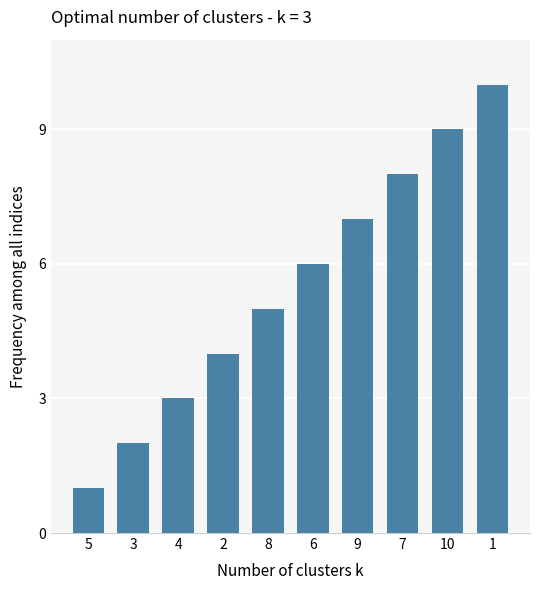

Approximately how many times larger is the value at 1 compared to 9?

1.4